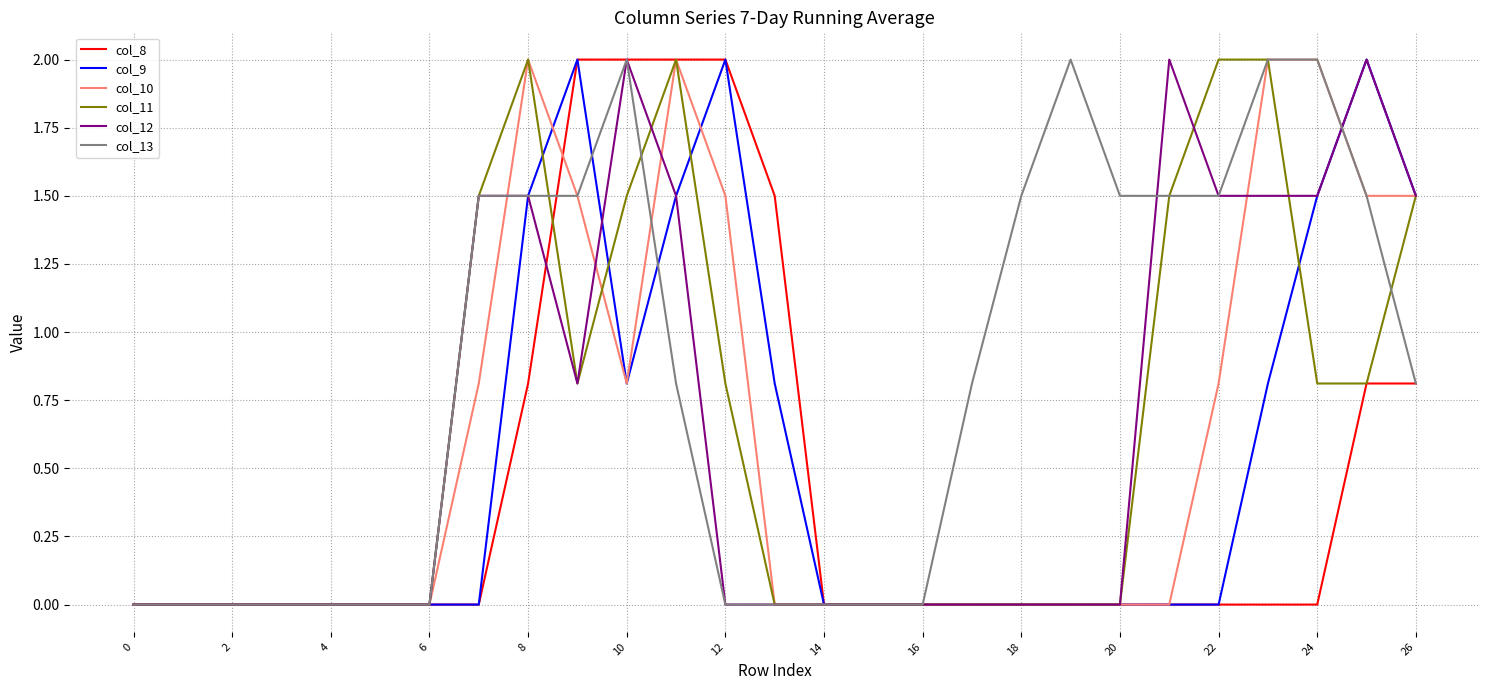

Which series has the largest total across all categories?

col_13